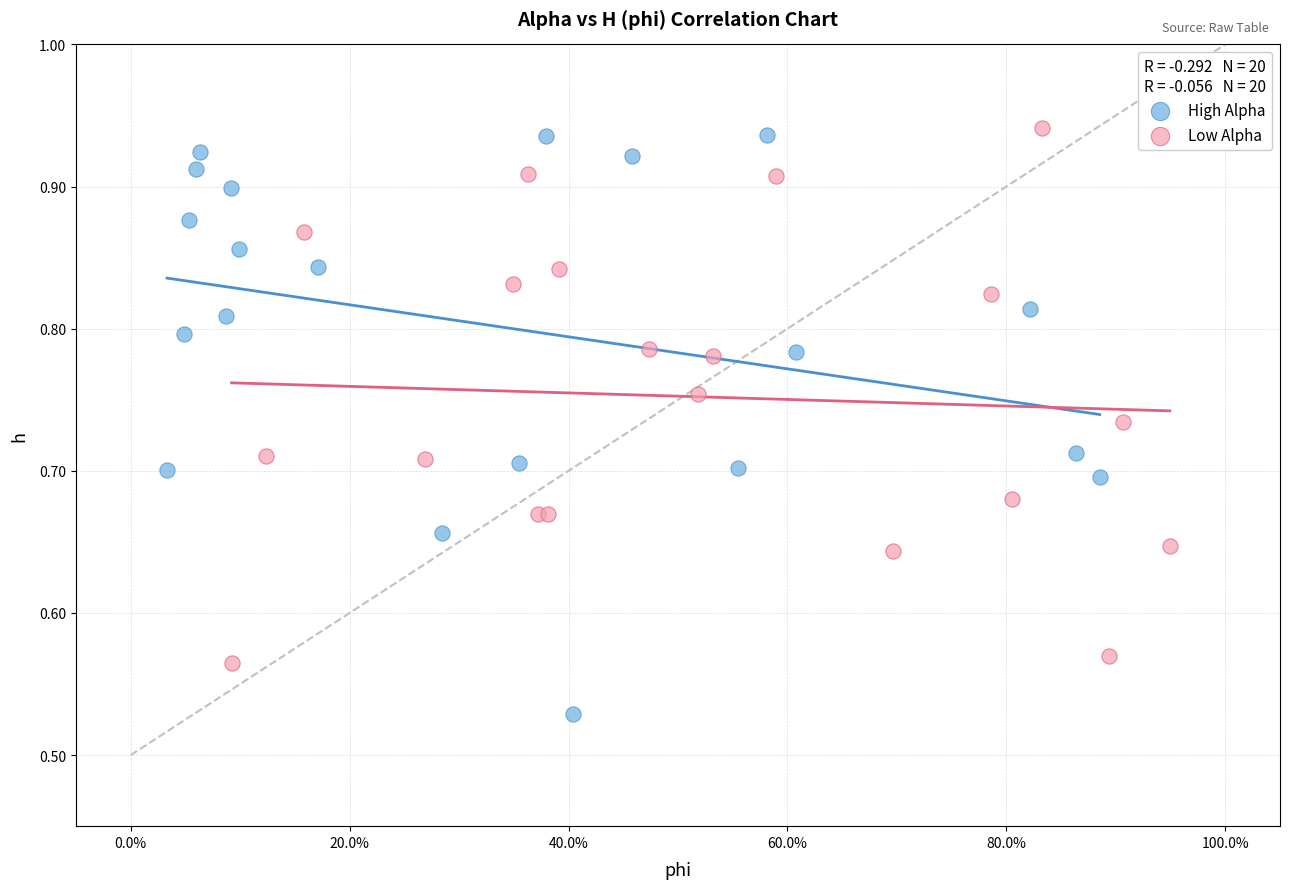

Which series reaches the minimum Y coordinate?

High Alpha